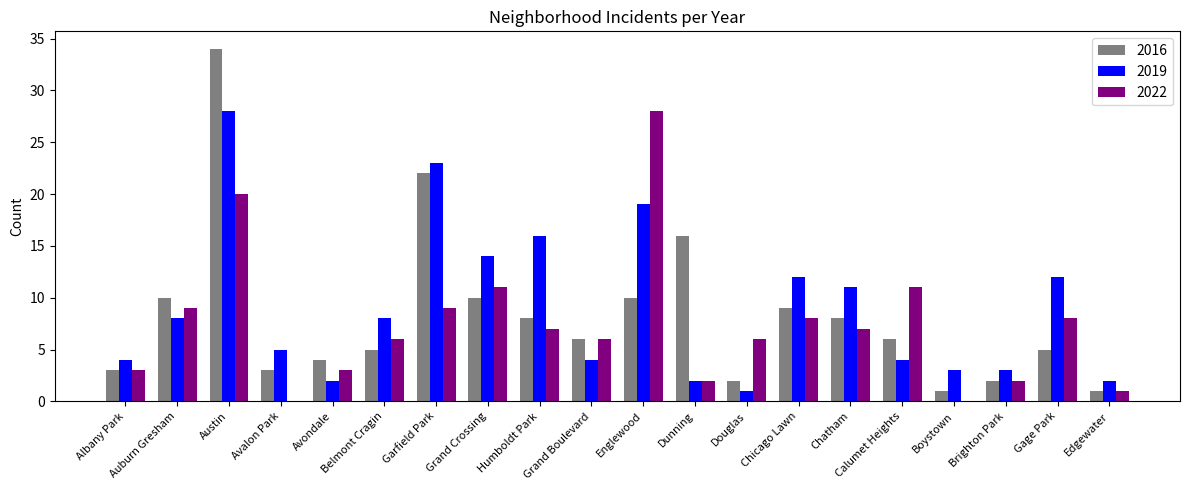

Is it true that 2016 equals 7 at Grand Crossing?

False